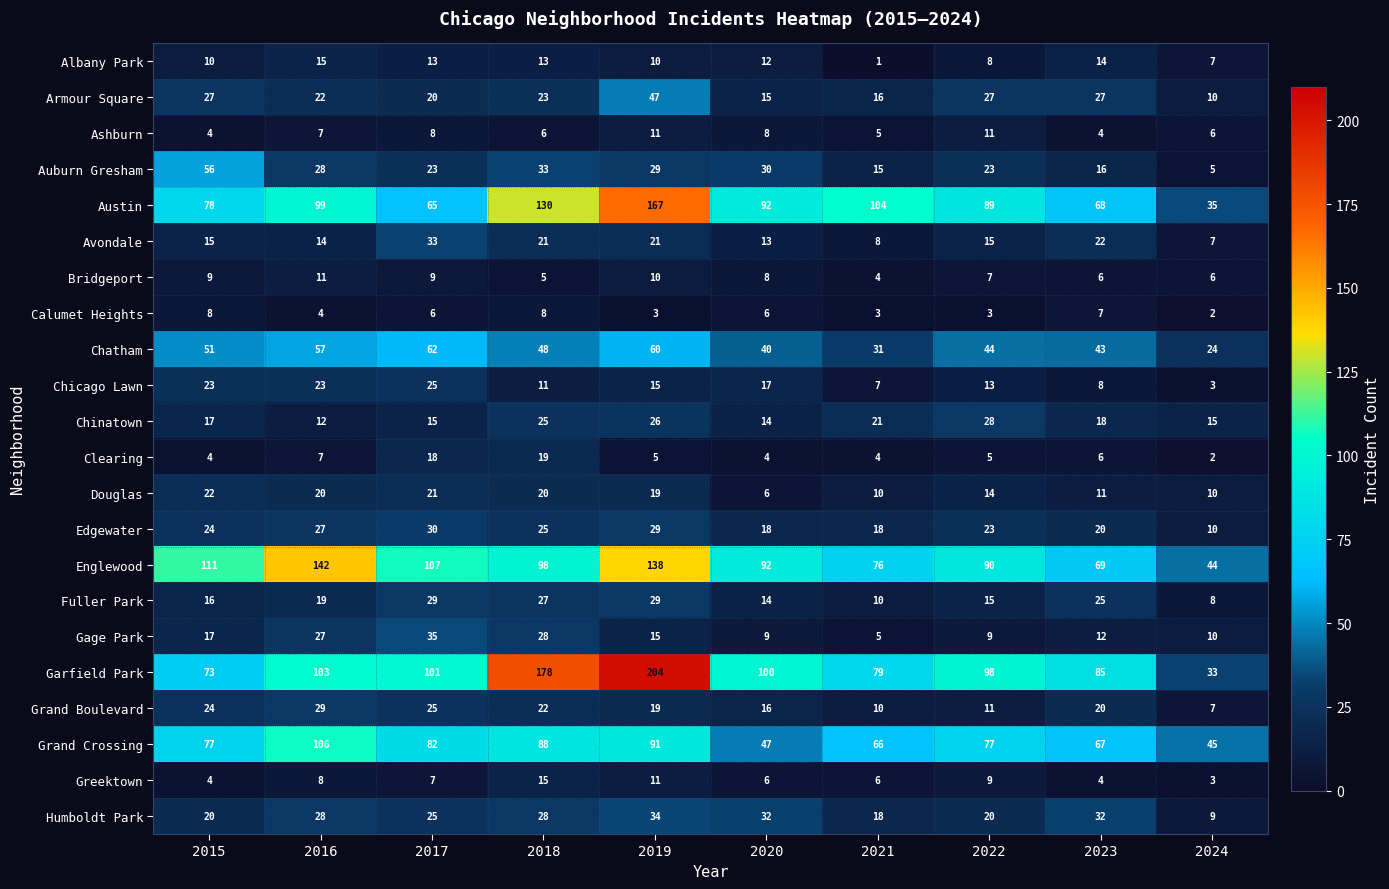

True or false: Avondale has a value of 13 at 2020.

True